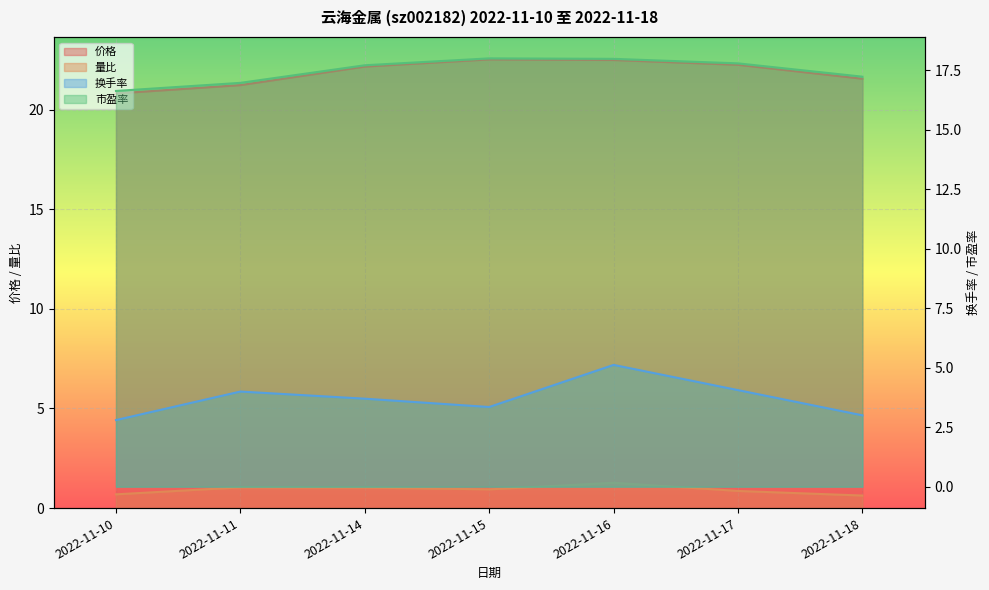

True or false: 价格 has more than 2 interior local peaks.

False